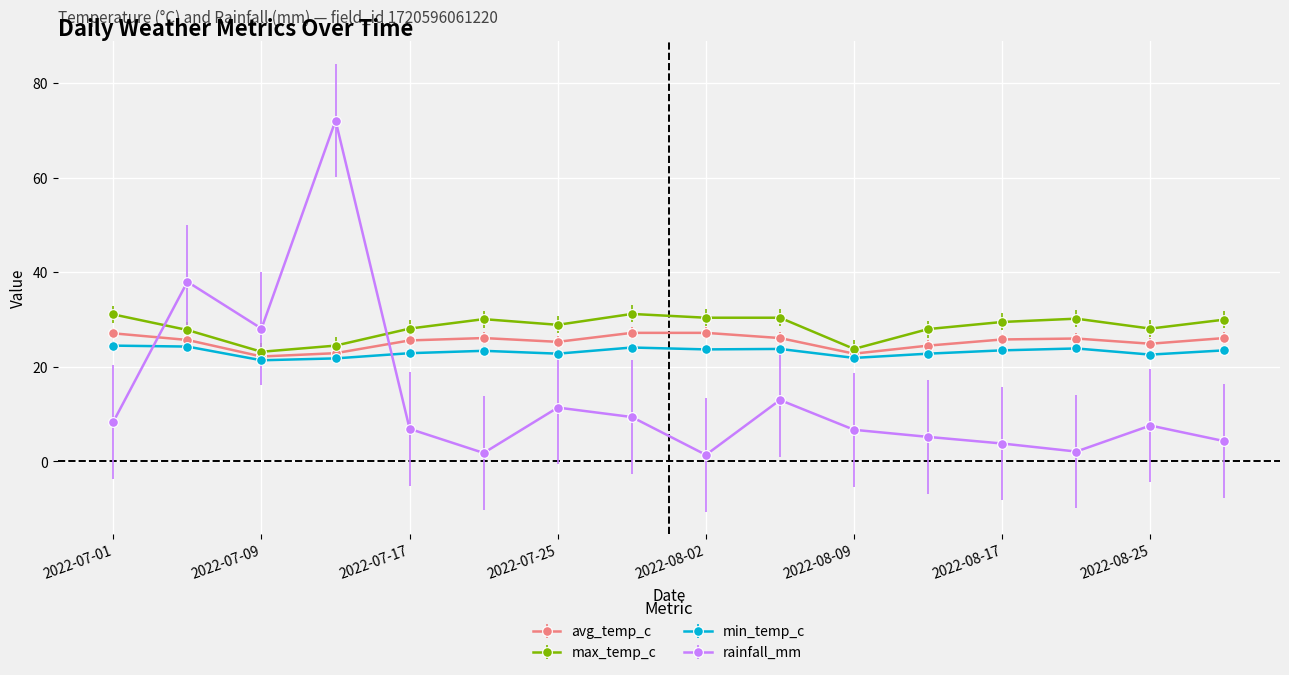

What is the value of the min_temp_c point at the 11th from the left?

21.9